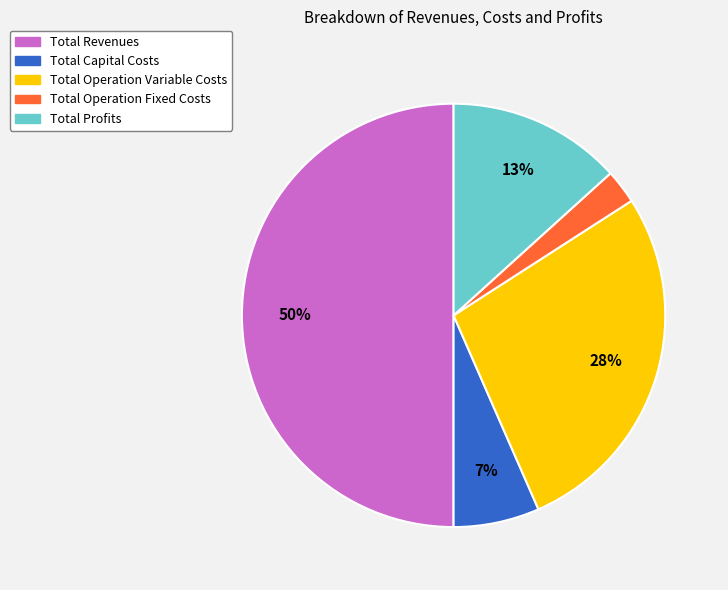

Is the sum of Total Revenues and Total Profits greater than half?

Yes